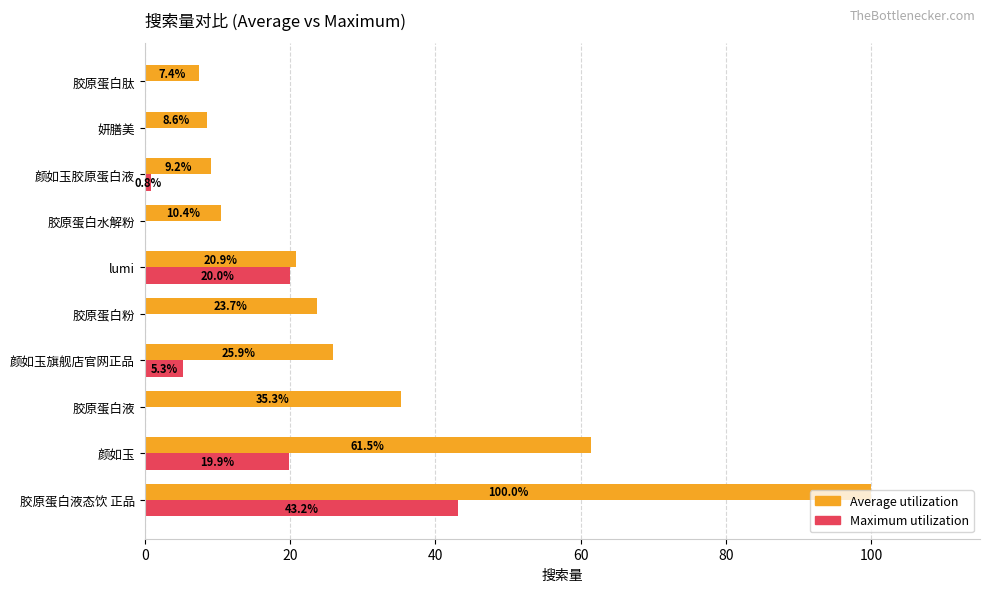

The value of Maximum utilization at 胶原蛋白液 is -26.5. True or false?

False